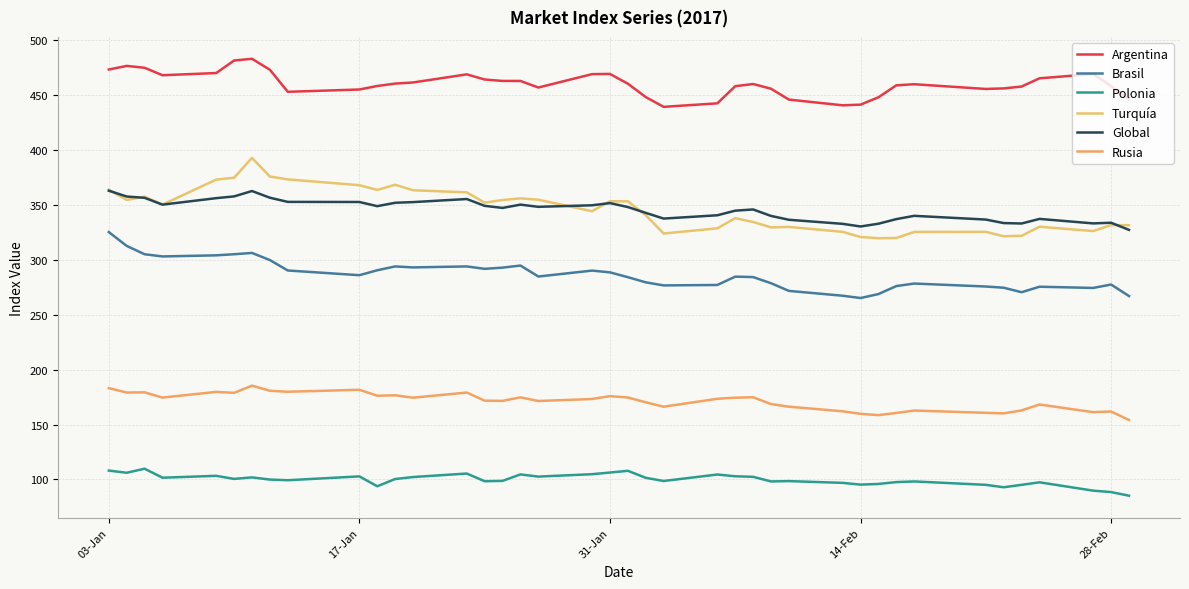

True or false: Turquía and Brasil cross at least once.

False